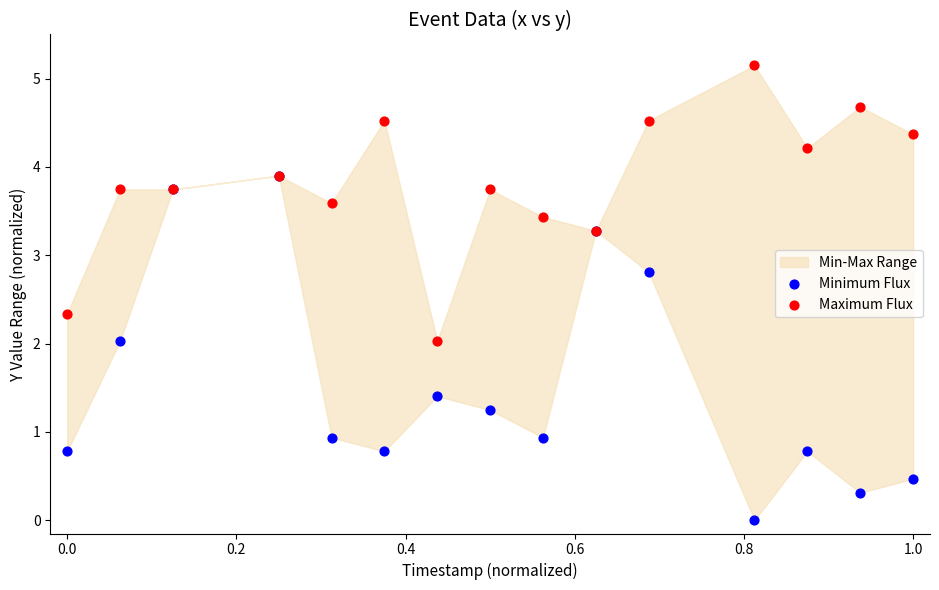

Which series has the largest Y range (max minus min)?

Minimum Flux